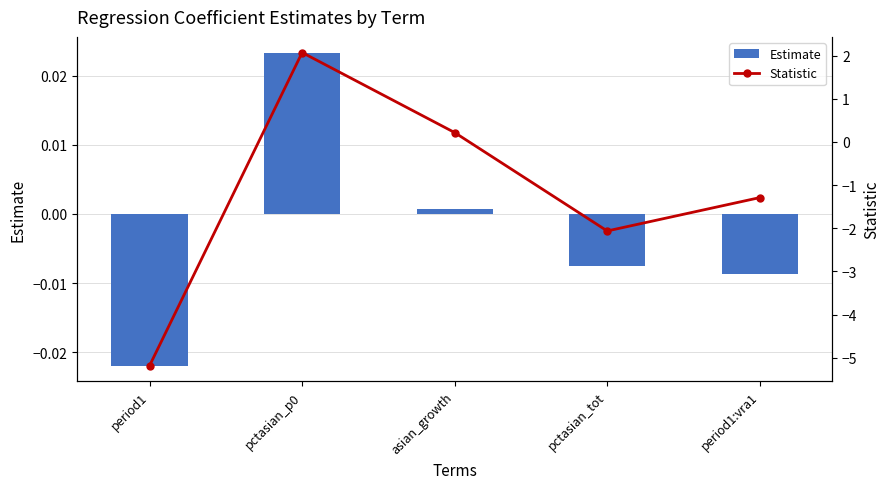

What position from the right is pctasian_p0?

4